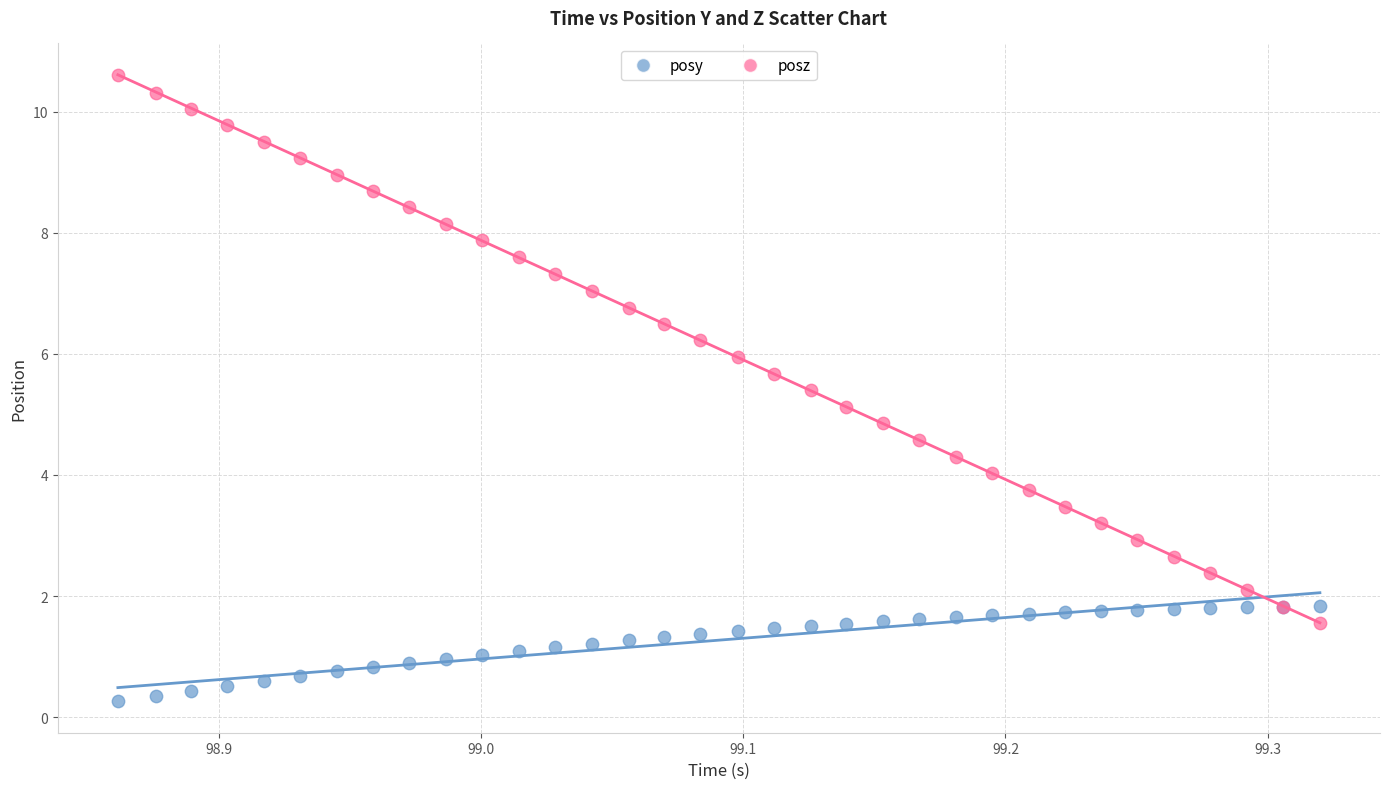

Which series reaches the minimum Y coordinate?

posy